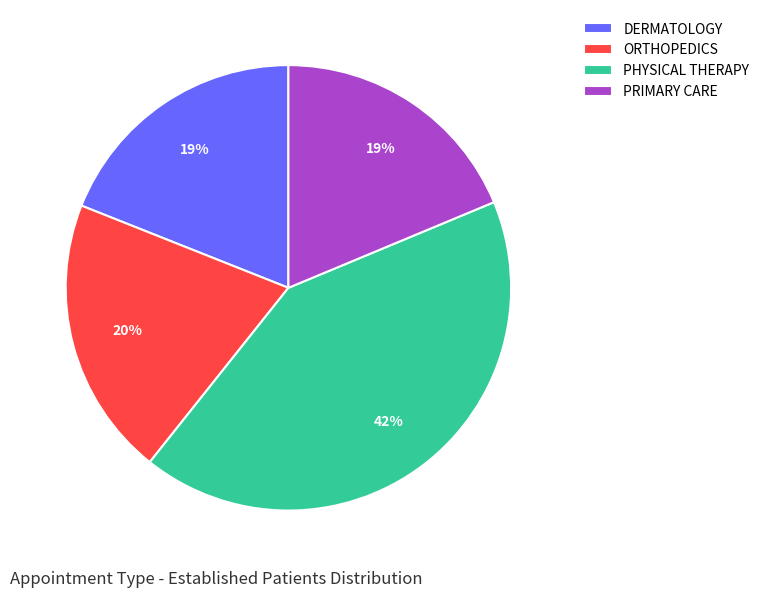

To the nearest percent, what is the difference between the PHYSICAL THERAPY and ORTHOPEDICS slice percentages?

22%